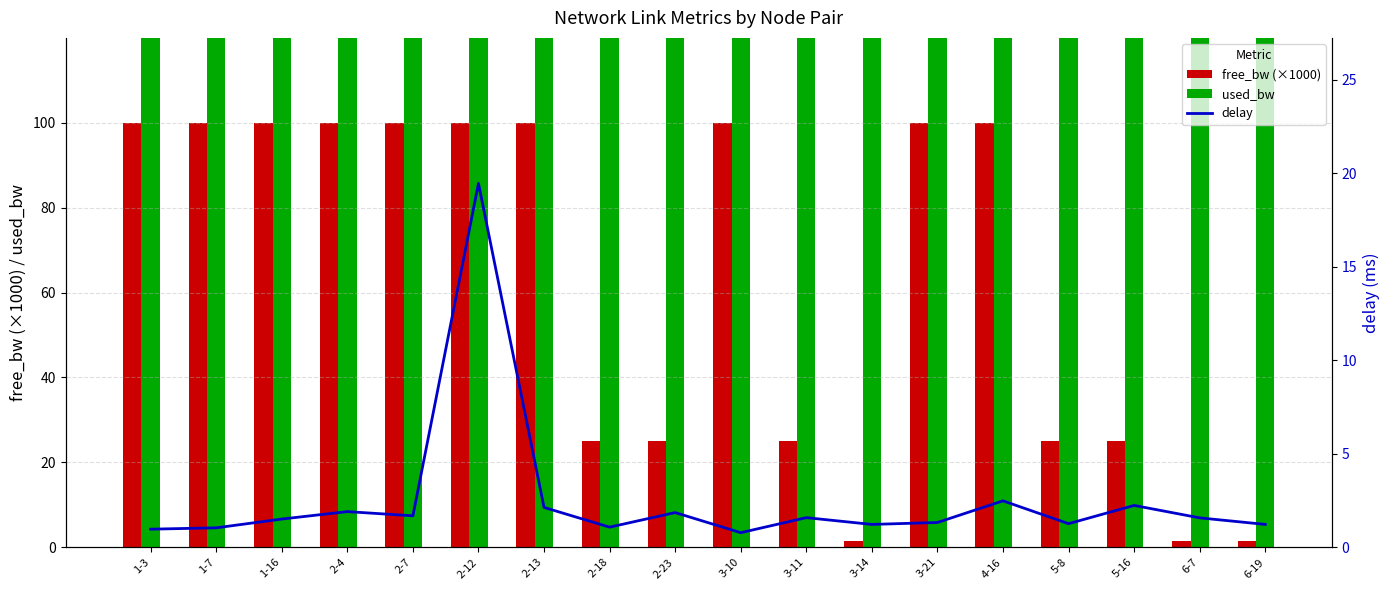

Is it true that free_bw (×1000) equals 38.8 at 2-18?

False